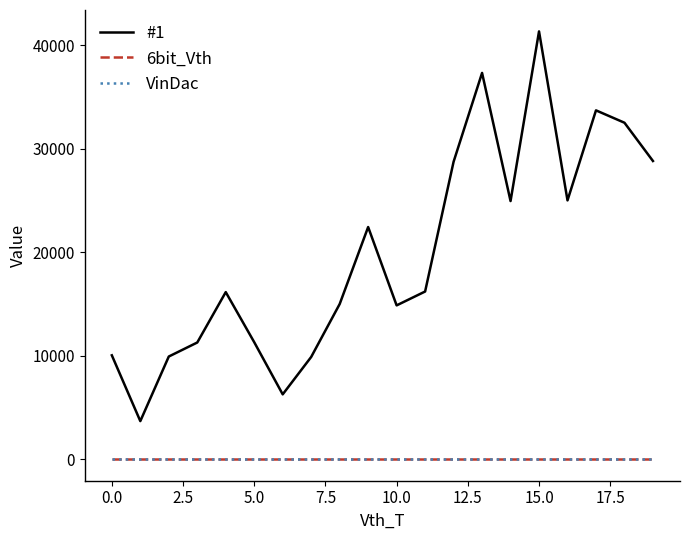

Which series has the largest total across all categories?

#1